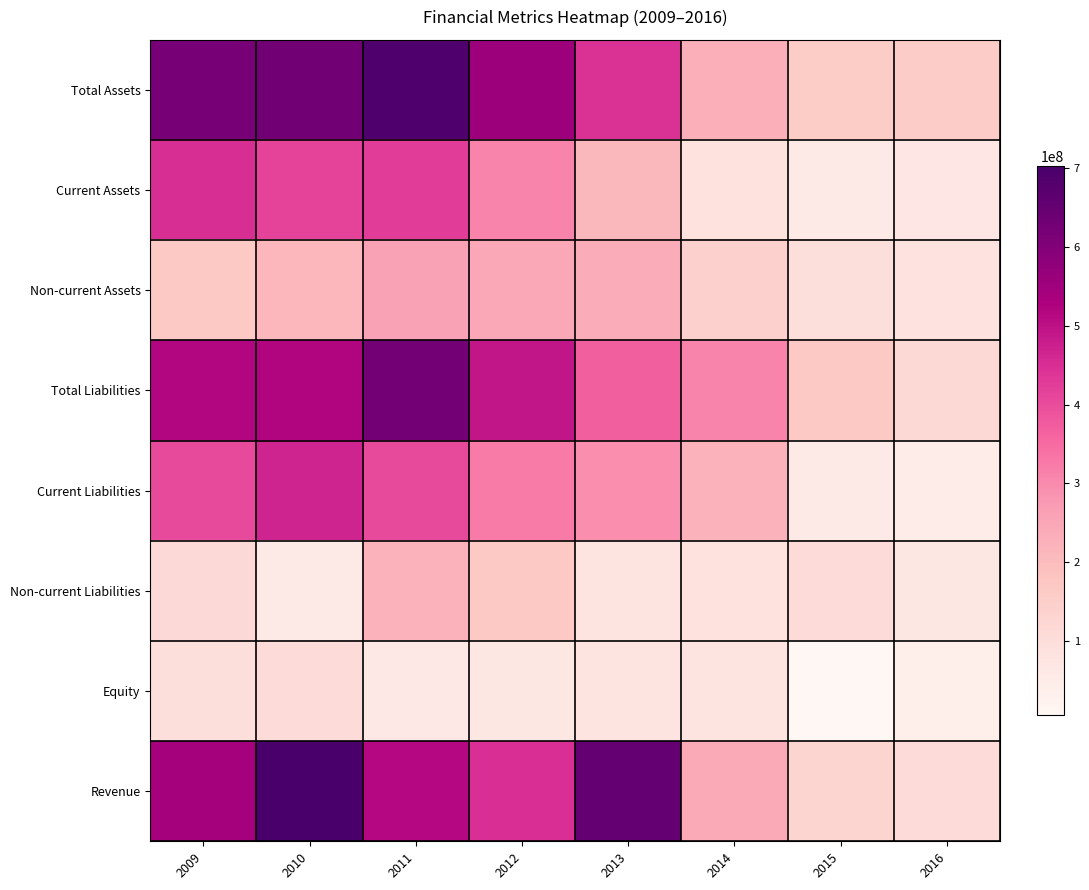

At which category is the sum across all series the highest?

2011